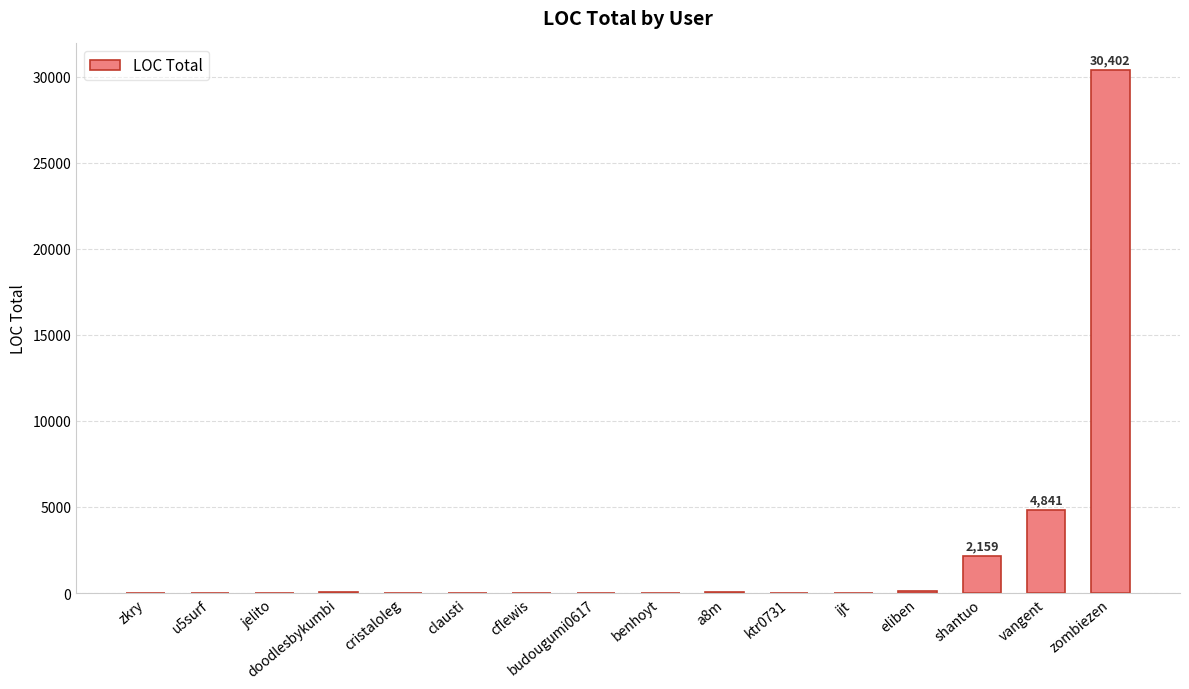

At which label is the value closest to 15202?

vangent